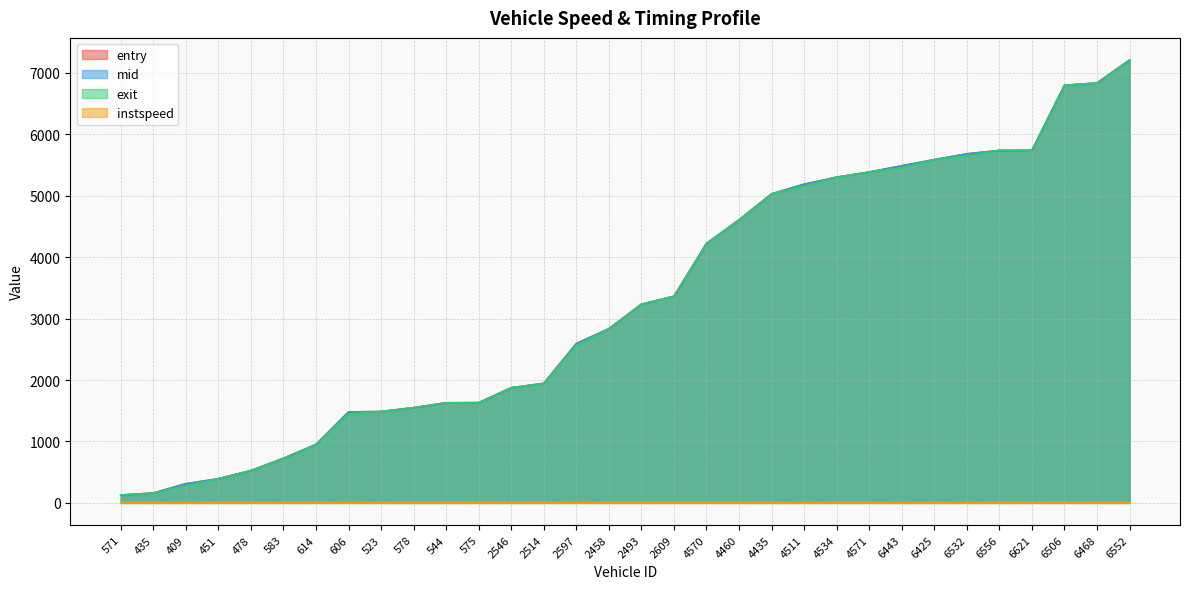

The value of exit at 2458 is 2834.1. True or false?

True